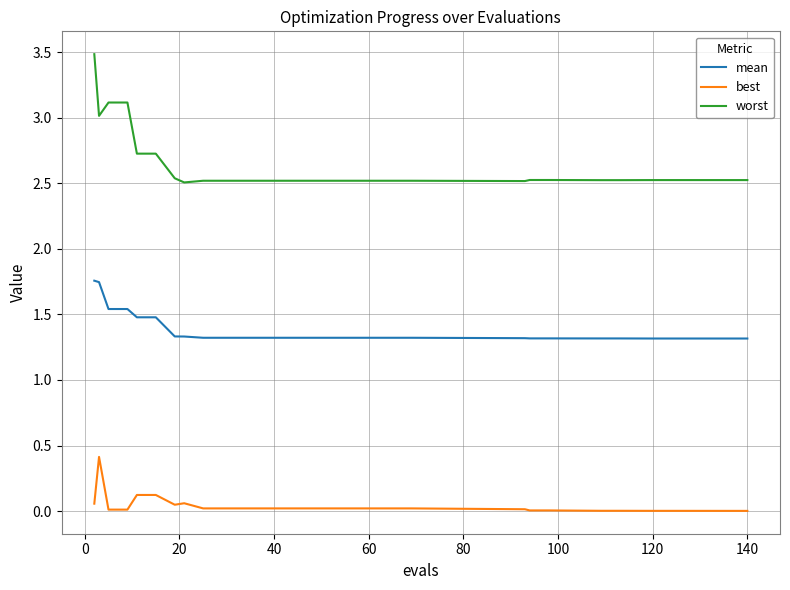

True or false: best and worst intersect in this chart.

False